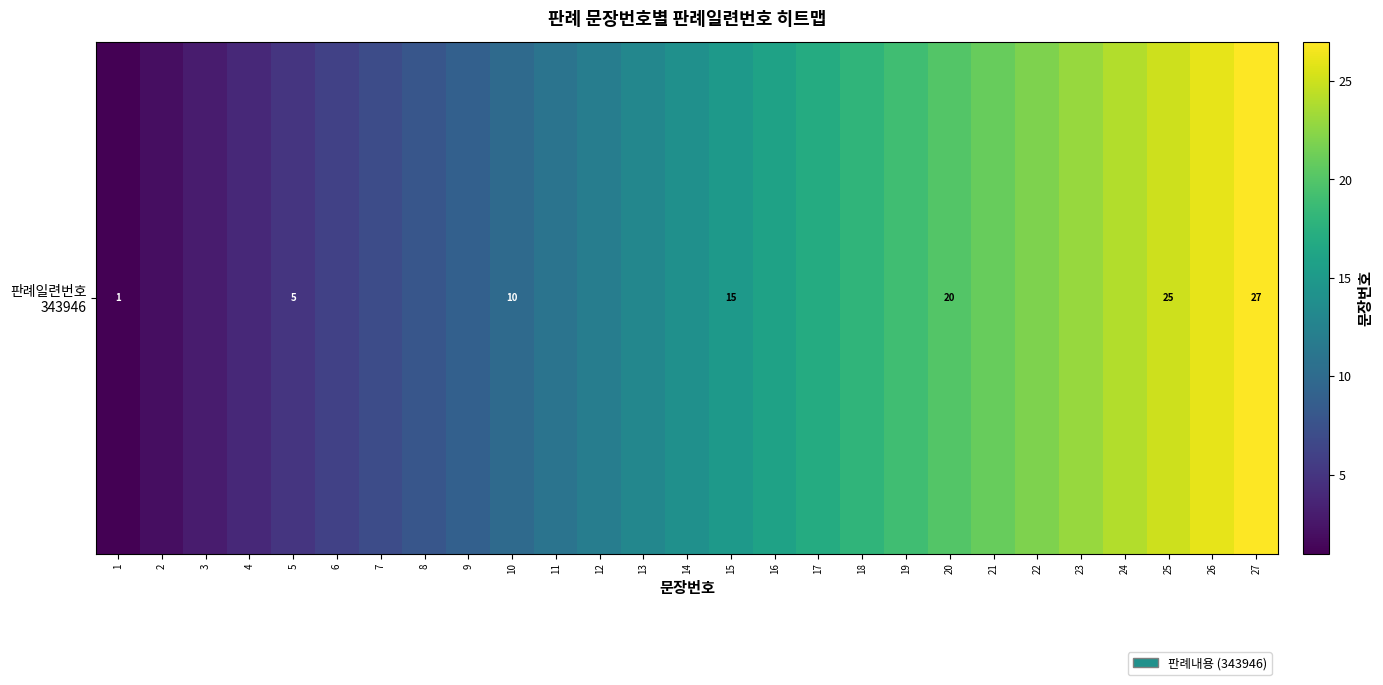

The value at 25 is 25. True or false?

True